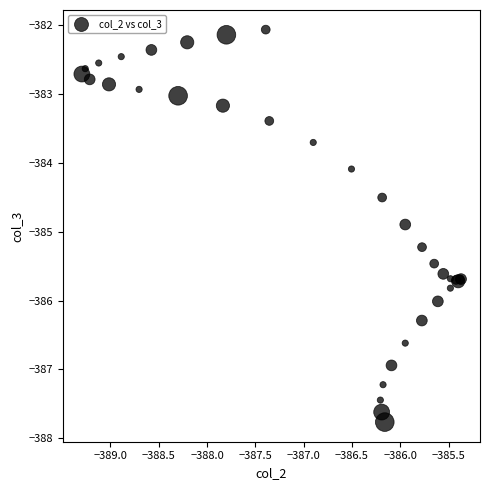

What Y value in the scatter plot is closest to -384?

-384.1